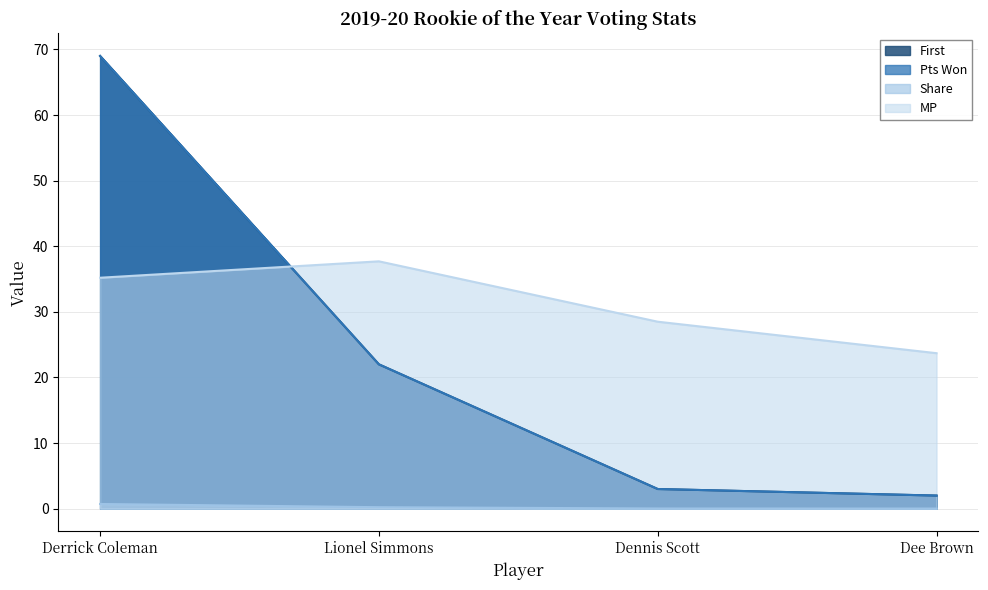

Reading left to right, what are all the values shown in this chart?

First: 69.0	22.0	3.0	2.0
Pts Won: 69.0	22.0	3.0	2.0
Share: 0.7	0.2	0.0	0.0
MP: 35.2	37.7	28.5	23.7